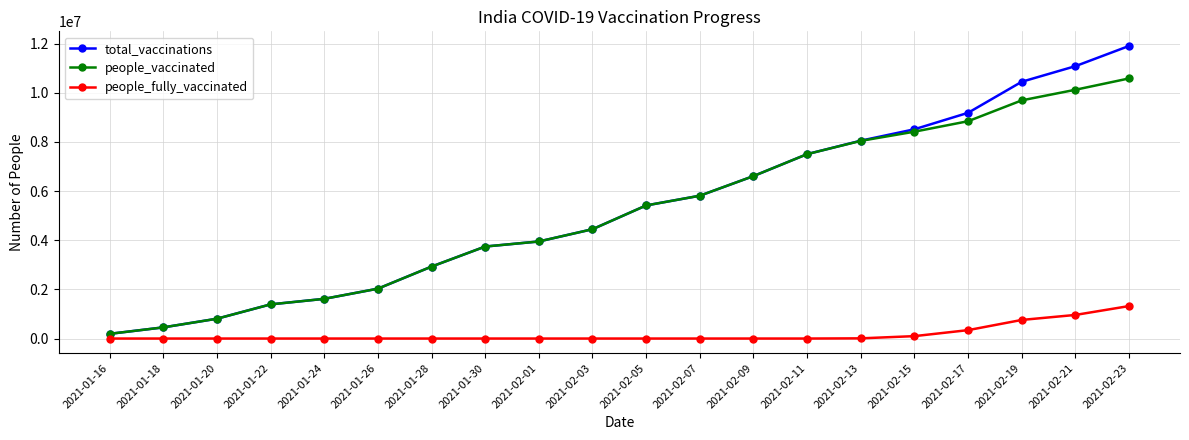

What is the value of the people_vaccinated point at the 20th from the left?

10585757